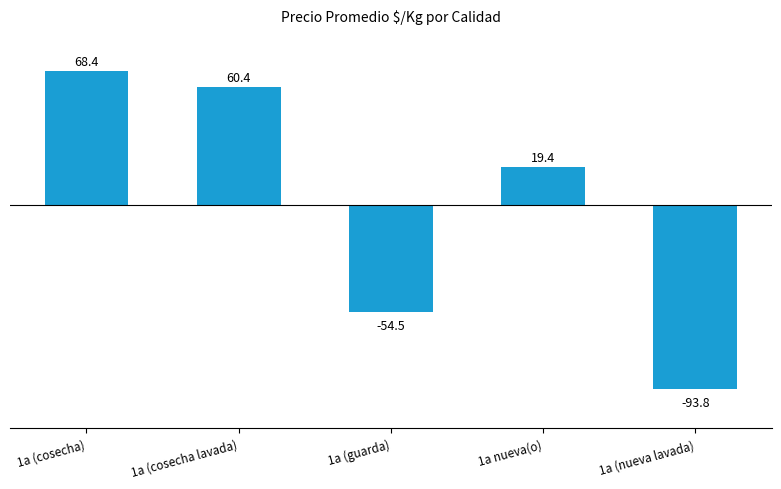

How many positive values are there?

3